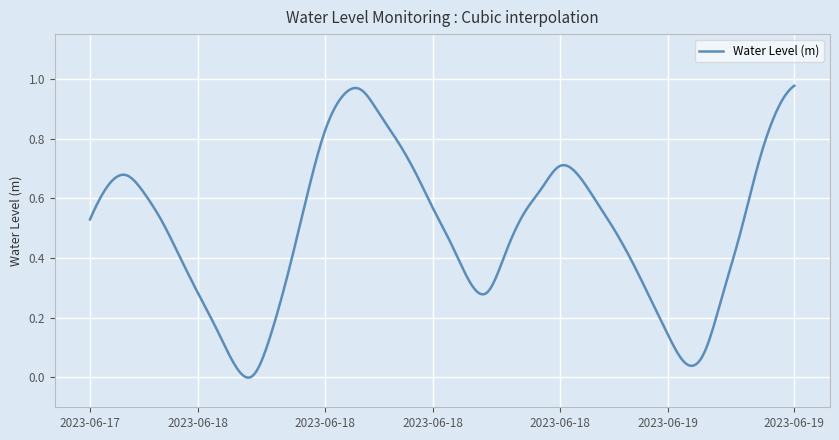

Does the chart display data point markers on the line(s)?

No